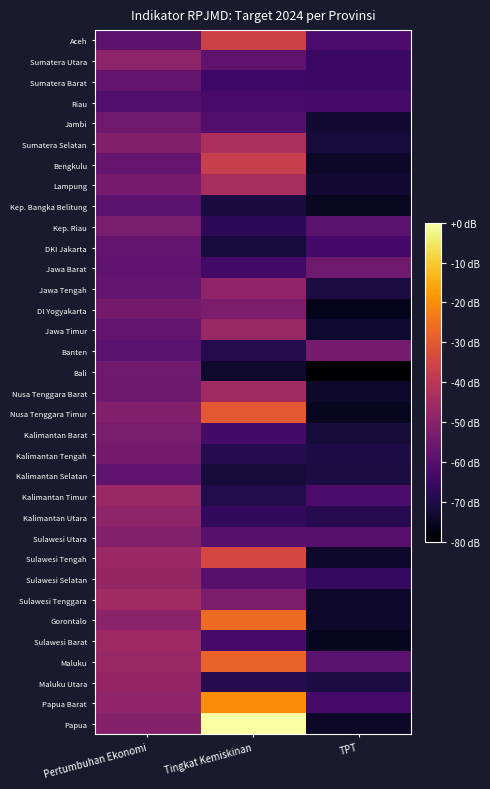

Reading right to left, transcribe all the data shown in this chart.

Aceh: TPT=5.2	Tingkat Kemiskinan=11.0	Pertumbuhan Ekonomi=5.9
Sumatera Utara: TPT=4.4	Tingkat Kemiskinan=6.0	Pertumbuhan Ekonomi=8.0
Sumatera Barat: TPT=4.4	Tingkat Kemiskinan=4.5	Pertumbuhan Ekonomi=6.1
Riau: TPT=4.9	Tingkat Kemiskinan=5.0	Pertumbuhan Ekonomi=5.4
Jambi: TPT=2.6	Tingkat Kemiskinan=5.3	Pertumbuhan Ekonomi=6.7
Sumatera Selatan: TPT=2.9	Tingkat Kemiskinan=9.4	Pertumbuhan Ekonomi=7.5
Bengkulu: TPT=2.3	Tingkat Kemiskinan=10.8	Pertumbuhan Ekonomi=6.3
Lampung: TPT=2.7	Tingkat Kemiskinan=9.2	Pertumbuhan Ekonomi=7.0
Kep. Bangka Belitung: TPT=2.2	Tingkat Kemiskinan=3.0	Pertumbuhan Ekonomi=5.8
Kep. Riau: TPT=5.8	Tingkat Kemiskinan=3.8	Pertumbuhan Ekonomi=7.2
DKI Jakarta: TPT=4.8	Tingkat Kemiskinan=2.9	Pertumbuhan Ekonomi=6.1
Jawa Barat: TPT=6.7	Tingkat Kemiskinan=4.8	Pertumbuhan Ekonomi=6.0
Jawa Tengah: TPT=3.1	Tingkat Kemiskinan=8.2	Pertumbuhan Ekonomi=6.2
DI Yogyakarta: TPT=1.9	Tingkat Kemiskinan=7.2	Pertumbuhan Ekonomi=6.9
Jawa Timur: TPT=2.5	Tingkat Kemiskinan=8.5	Pertumbuhan Ekonomi=6.2
Banten: TPT=7.0	Tingkat Kemiskinan=3.5	Pertumbuhan Ekonomi=5.8
Bali: TPT=1.0	Tingkat Kemiskinan=2.5	Pertumbuhan Ekonomi=6.7
Nusa Tenggara Barat: TPT=2.4	Tingkat Kemiskinan=8.9	Pertumbuhan Ekonomi=6.6
Nusa Tenggara Timur: TPT=2.0	Tingkat Kemiskinan=12.3	Pertumbuhan Ekonomi=7.5
Kalimantan Barat: TPT=2.8	Tingkat Kemiskinan=4.8	Pertumbuhan Ekonomi=7.1
Kalimantan Tengah: TPT=3.2	Tingkat Kemiskinan=3.5	Pertumbuhan Ekonomi=6.9
Kalimantan Selatan: TPT=3.1	Tingkat Kemiskinan=2.8	Pertumbuhan Ekonomi=6.0
Kalimantan Timur: TPT=5.1	Tingkat Kemiskinan=3.4	Pertumbuhan Ekonomi=8.5
Kalimantan Utara: TPT=3.5	Tingkat Kemiskinan=4.0	Pertumbuhan Ekonomi=8.1
Sulawesi Utara: TPT=5.6	Tingkat Kemiskinan=5.7	Pertumbuhan Ekonomi=7.6
Sulawesi Tengah: TPT=2.4	Tingkat Kemiskinan=11.4	Pertumbuhan Ekonomi=8.6
Sulawesi Selatan: TPT=4.2	Tingkat Kemiskinan=5.7	Pertumbuhan Ekonomi=8.4
Sulawesi Tenggara: TPT=2.4	Tingkat Kemiskinan=7.2	Pertumbuhan Ekonomi=8.9
Gorontalo: TPT=2.4	Tingkat Kemiskinan=13.2	Pertumbuhan Ekonomi=7.9
Sulawesi Barat: TPT=2.0	Tingkat Kemiskinan=4.8	Pertumbuhan Ekonomi=8.7
Maluku: TPT=5.8	Tingkat Kemiskinan=12.9	Pertumbuhan Ekonomi=8.5
Maluku Utara: TPT=3.1	Tingkat Kemiskinan=3.5	Pertumbuhan Ekonomi=8.3
Papua Barat: TPT=4.9	Tingkat Kemiskinan=14.7	Pertumbuhan Ekonomi=8.2
Papua: TPT=2.3	Tingkat Kemiskinan=19.2	Pertumbuhan Ekonomi=7.7